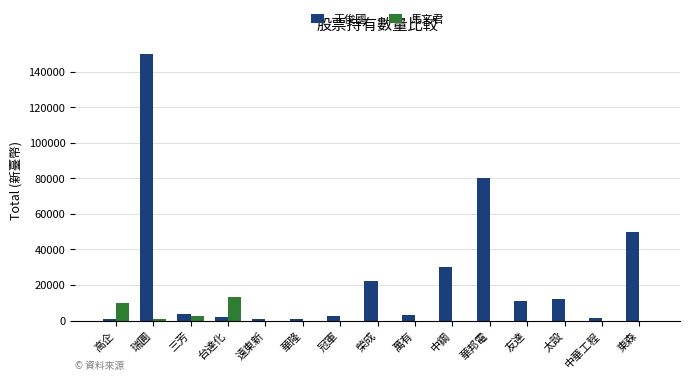

The 馬文君 series shows 0 at 榮成. True or false?

True